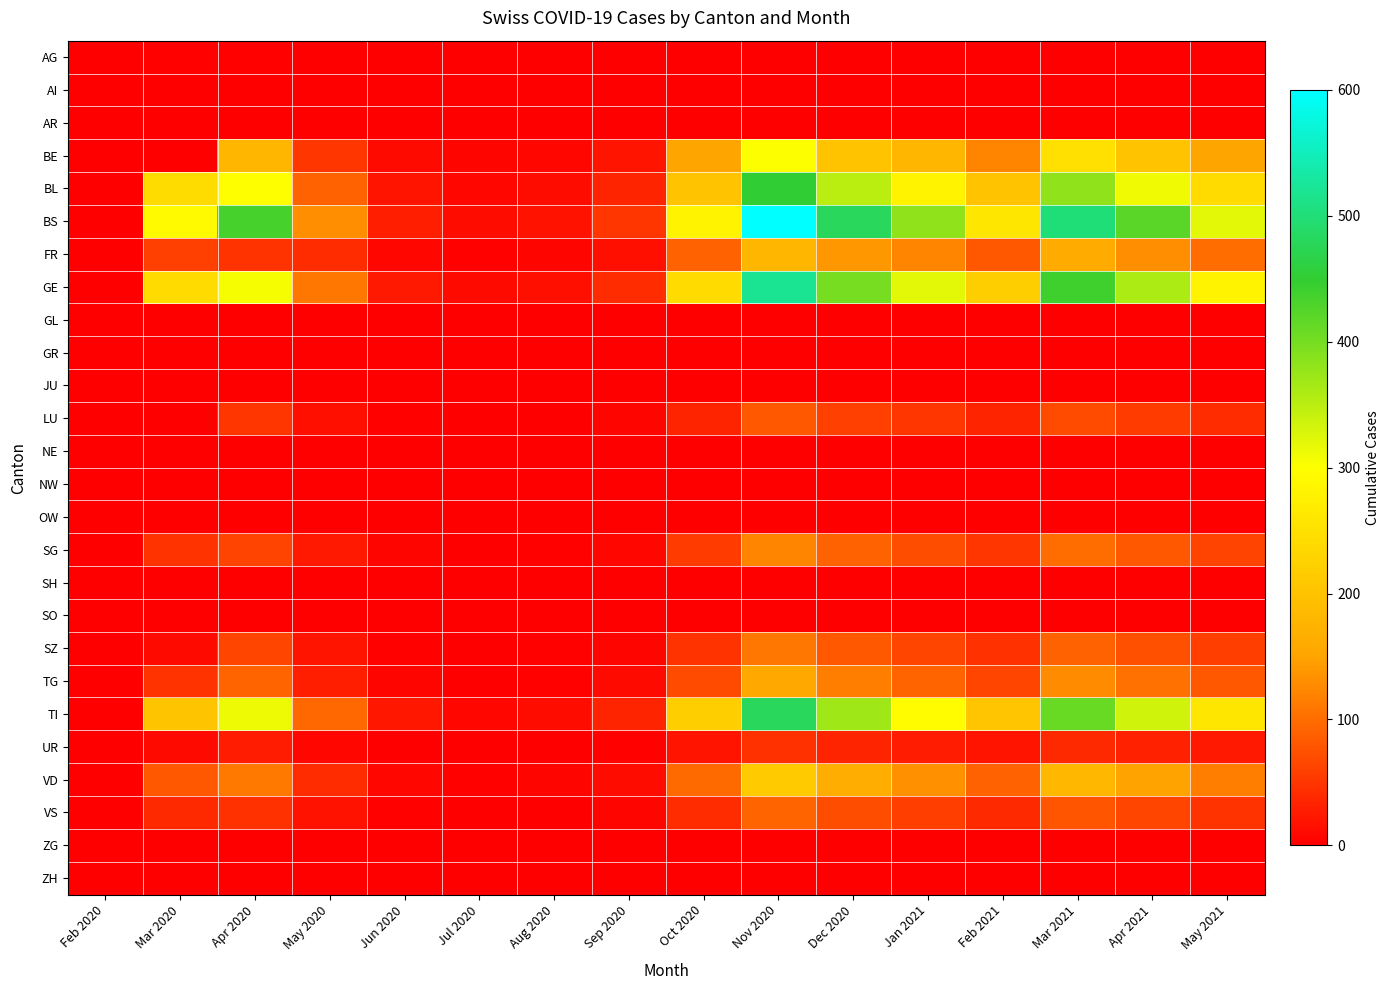

List the series in order of their peak value, highest first.

BS, GE, TI, BL, BE, VD, FR, TG, SG, SZ, VS, LU, UR, AG, ZG, AI, AR, GL, GR, JU, NE, NW, OW, SH, SO, ZH